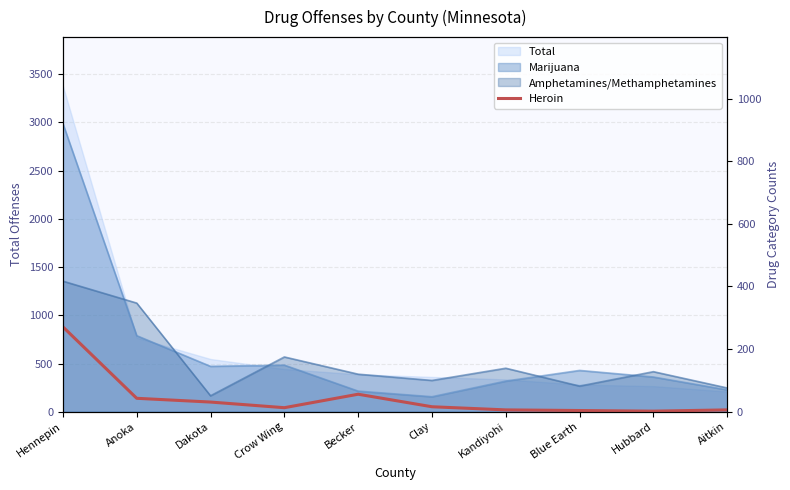

What is the difference between the values at Aitkin and Blue Earth?

2